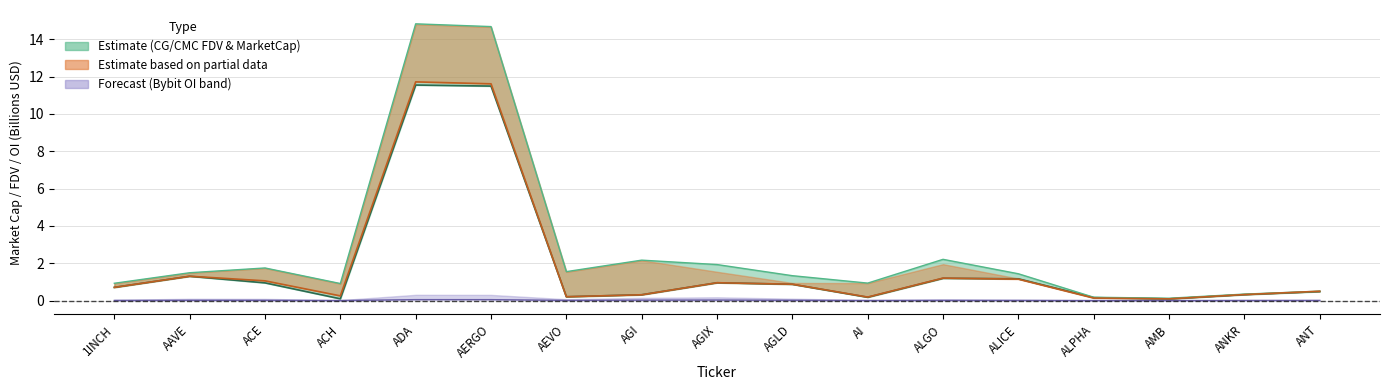

What is the highest value of the CG MarketCap series?

11.5